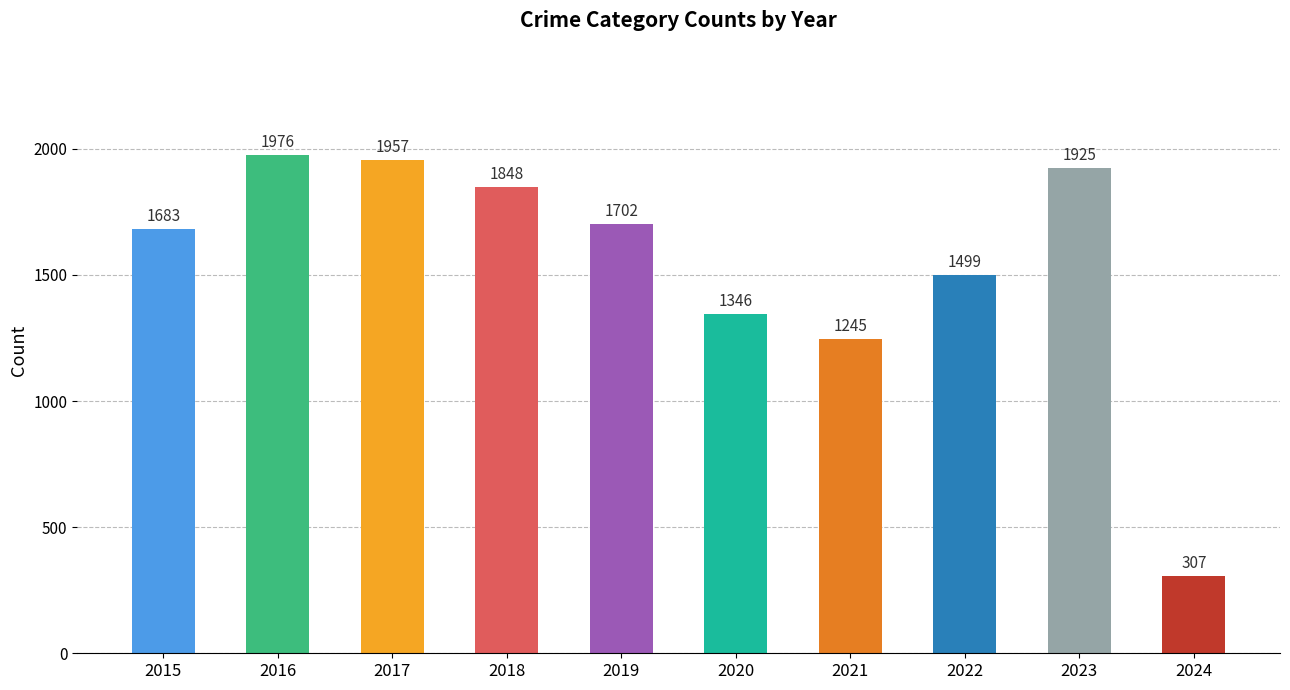

How many data points does each series have?

10